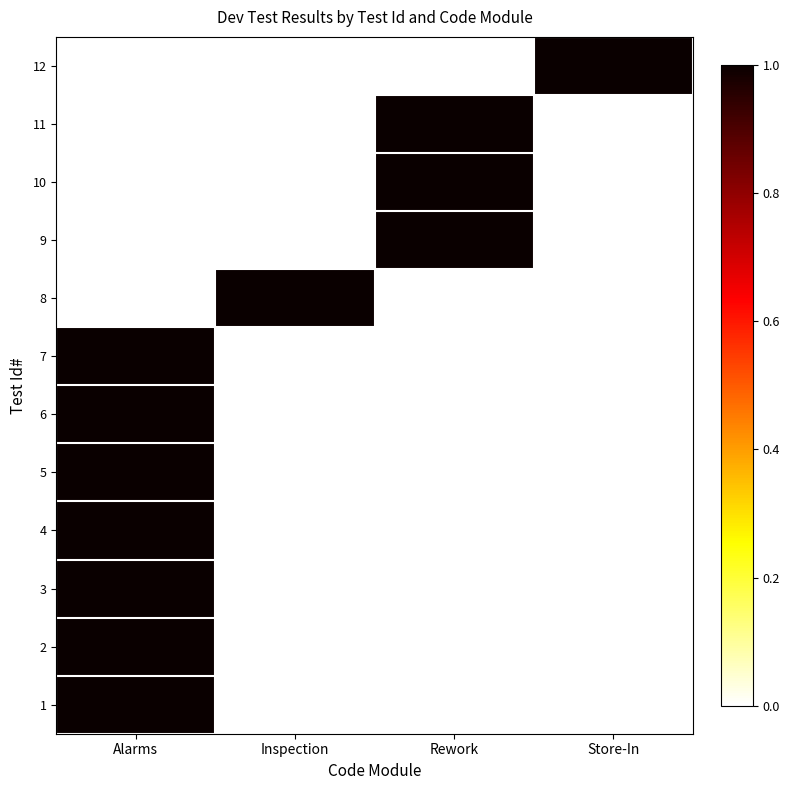

How many series are shown in this chart?

12